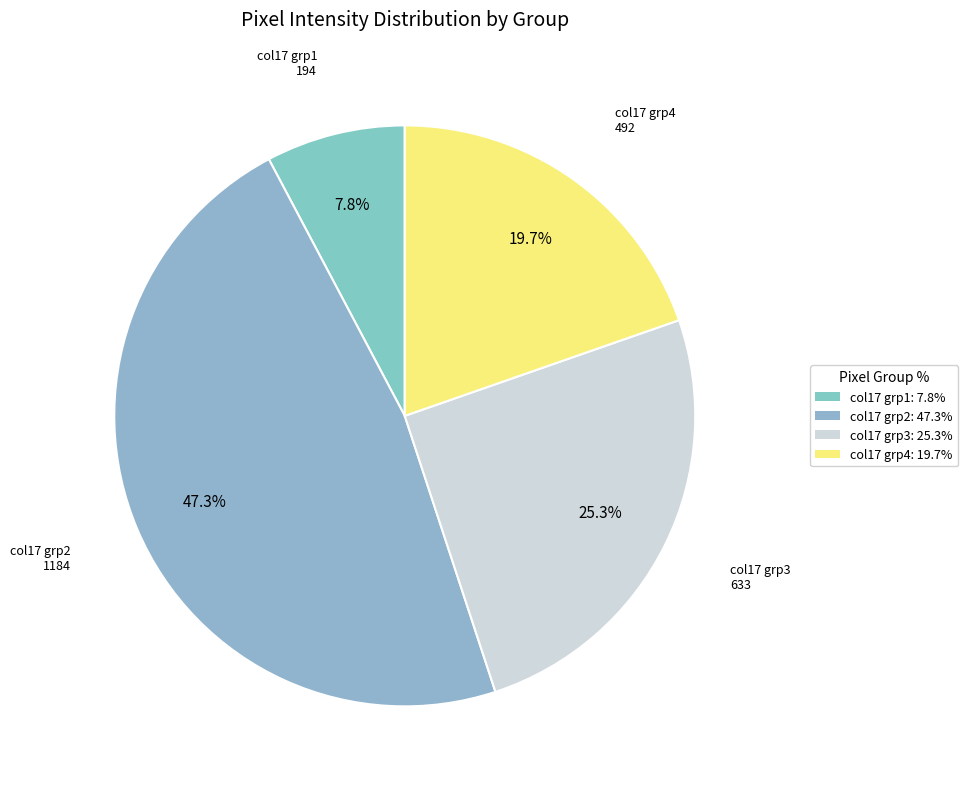

How many segments does this pie chart have?

4